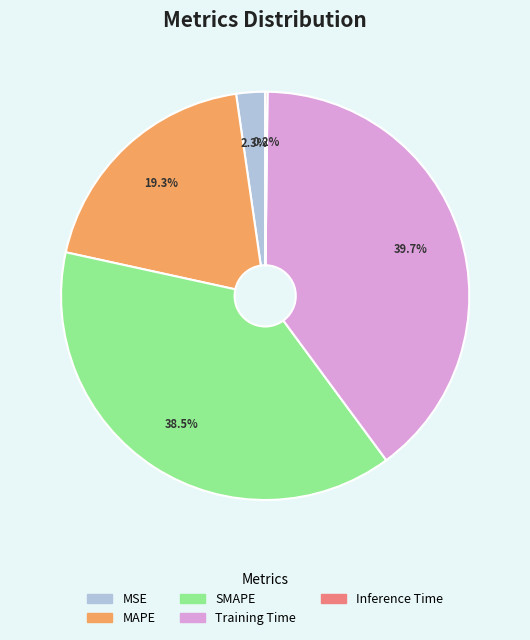

What percentage is the Training Time slice, to the nearest percent?

40%